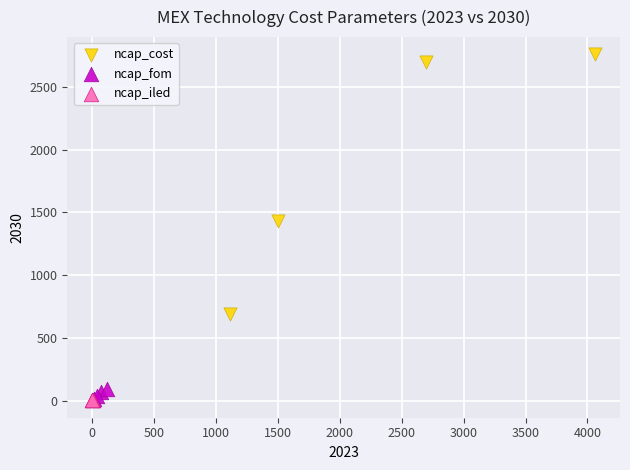

Which series contains the highest Y value?

ncap_cost